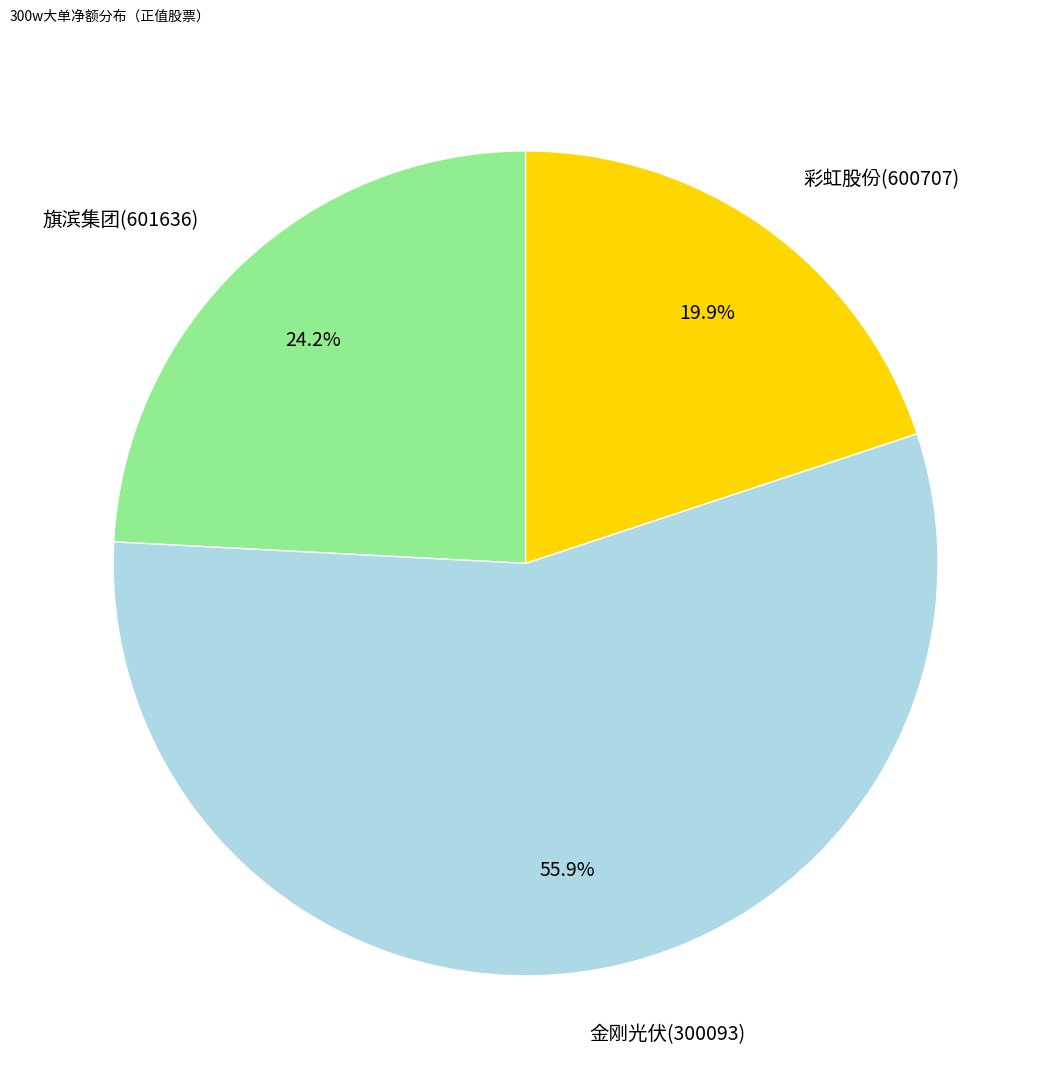

To the nearest percent, what percentage of the pie is 金刚光伏(300093)?

56%